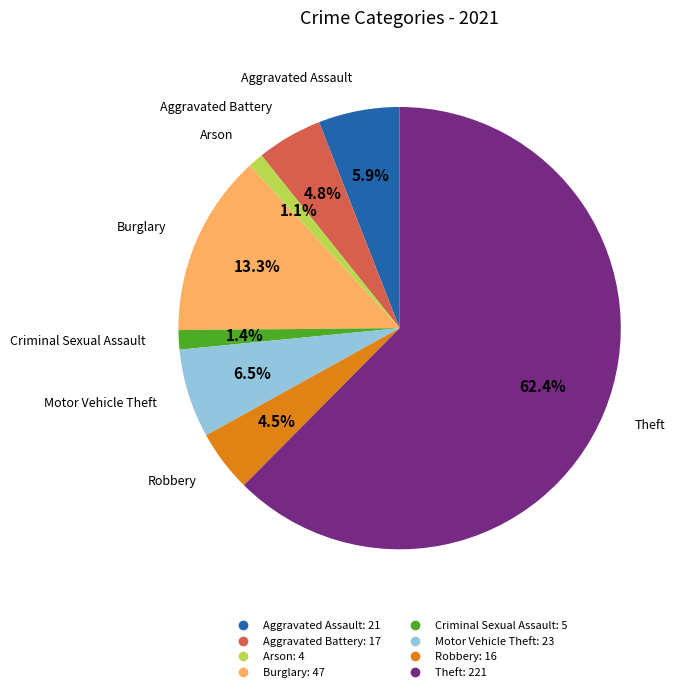

Is there a majority slice in this chart?

Yes